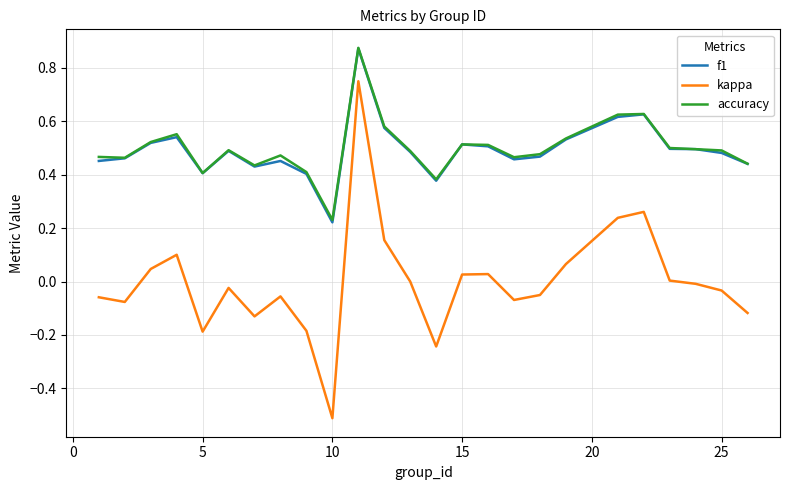

True or false: kappa and f1 intersect in this chart.

False